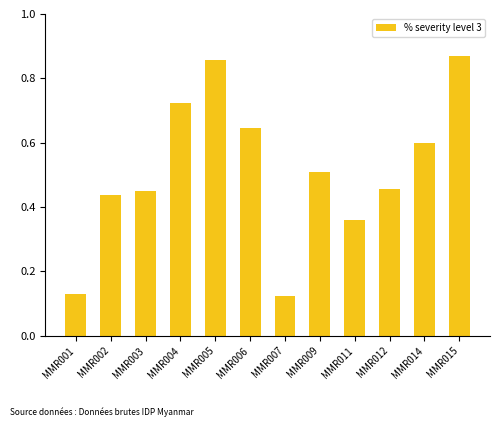

Does the chart contain any negative values?

No